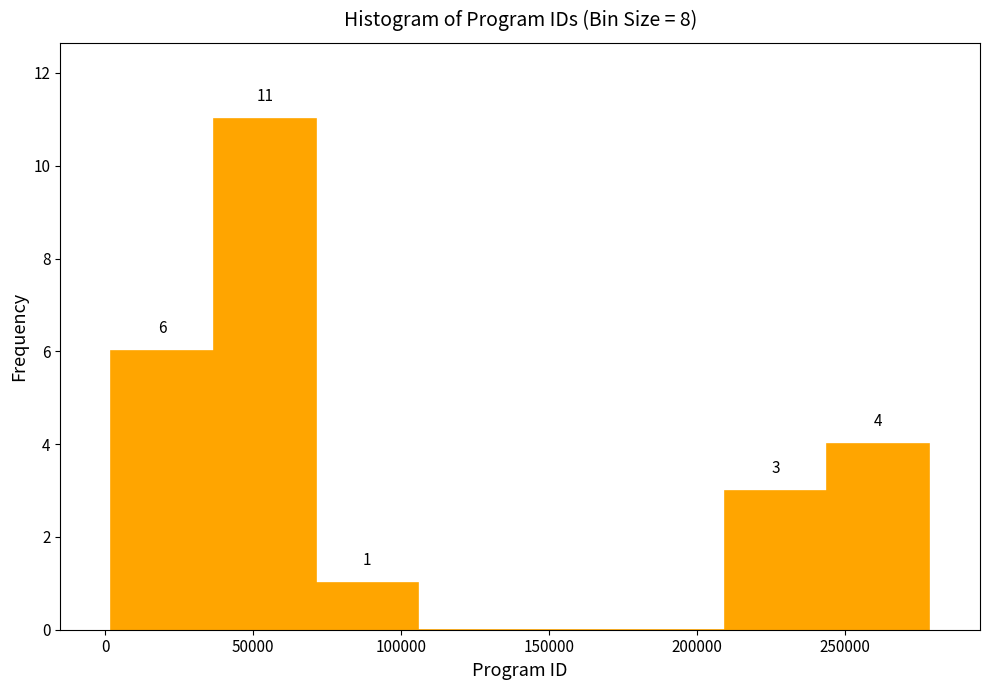

Over which range of the x-axis is the bar tallest?

35000 to 70000